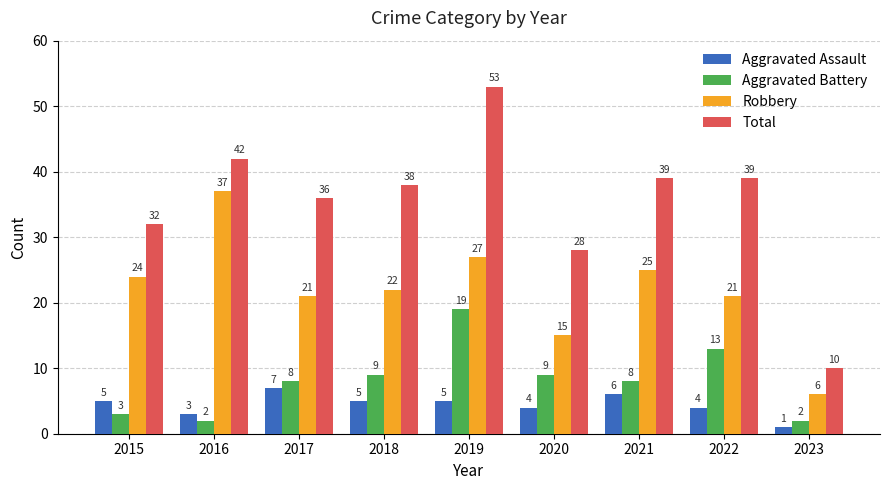

What is the greatest value displayed?

53